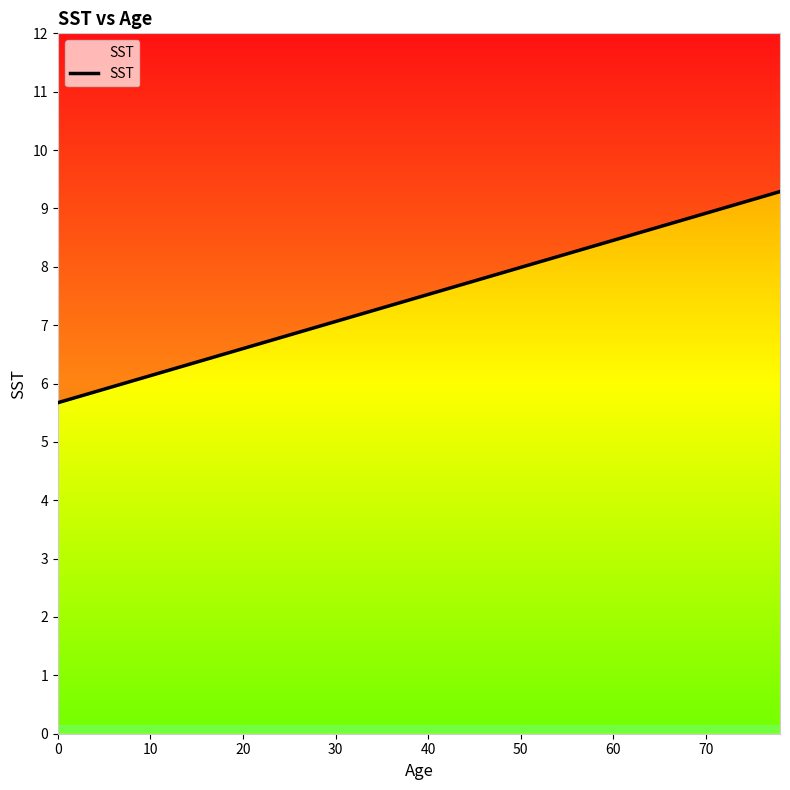

How many lines are shown in the chart?

1